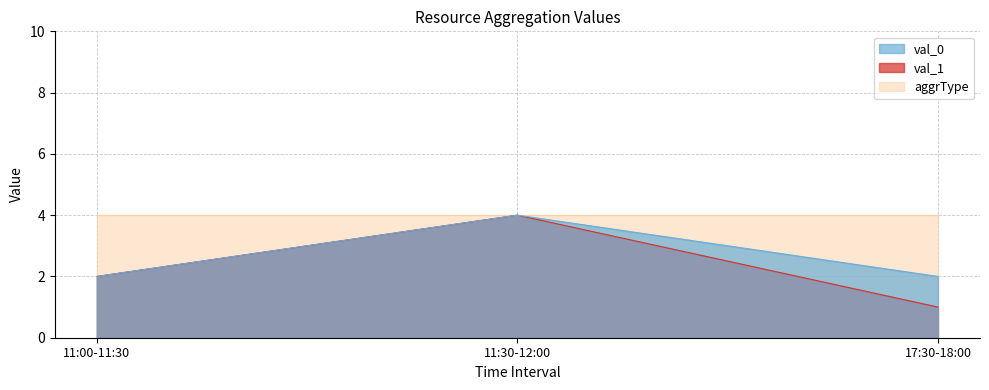

How many lines are shown in the chart?

3